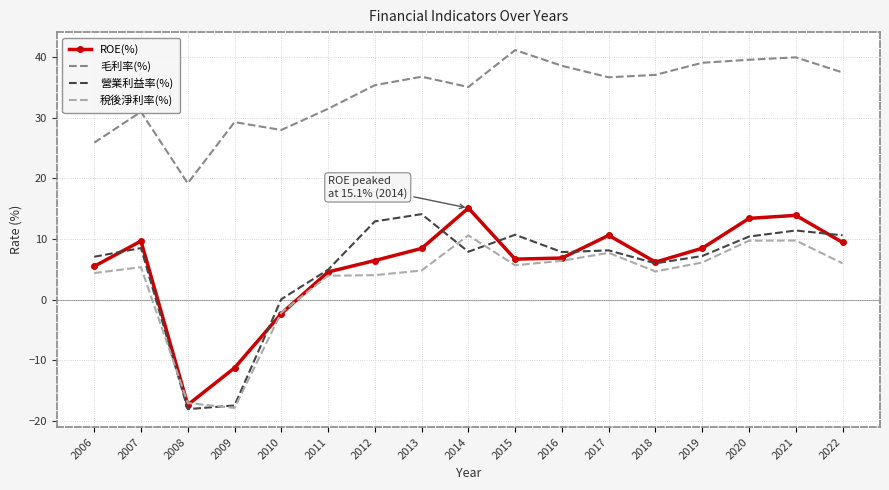

What is the spread (max minus min) of values at 2009?

47.2